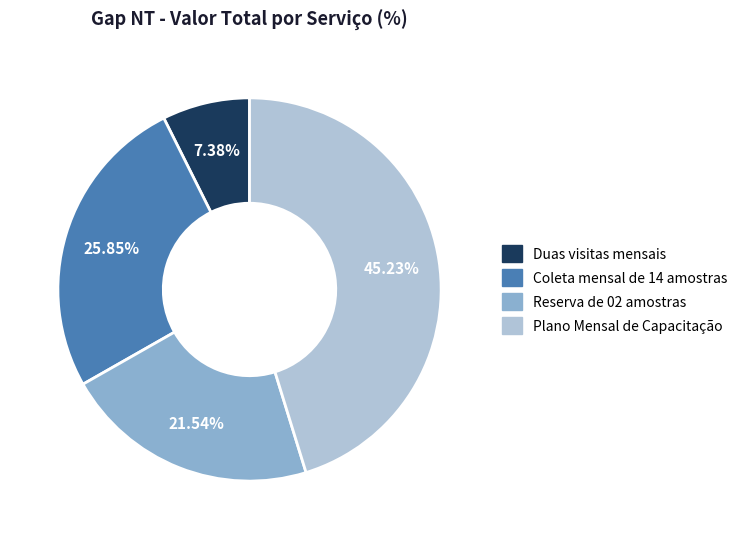

Rank the categories by value from highest to lowest.

Plano Mensal de Capacitação, Coleta mensal de 14 amostras, Reserva de 02 amostras, Duas visitas mensais